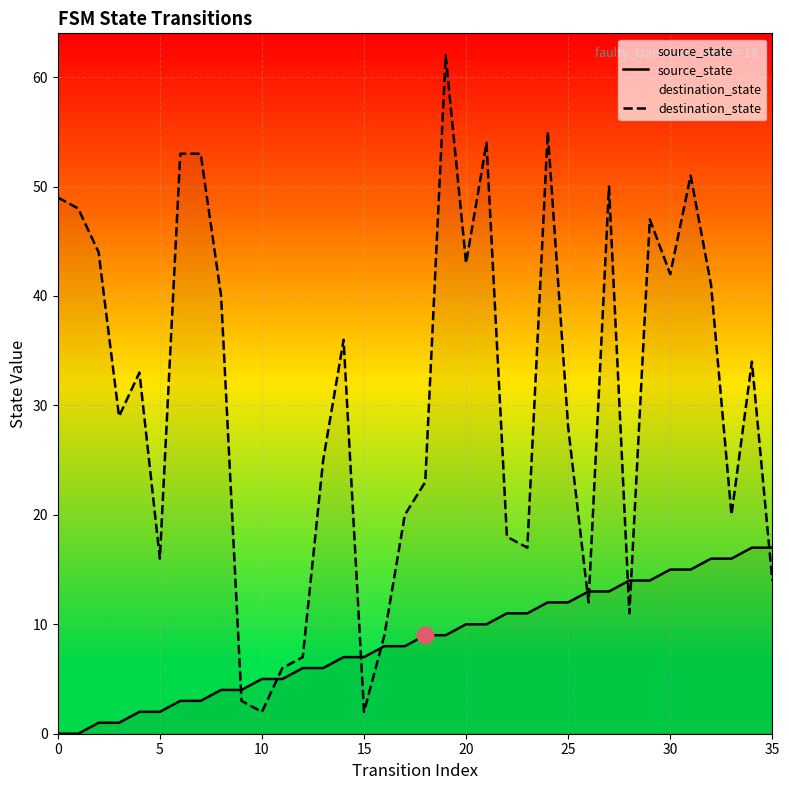

True or false: source_state and destination_state cross at least once.

True